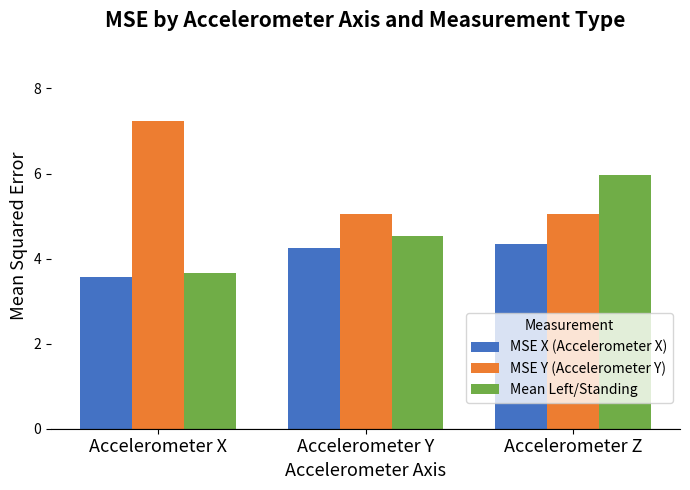

What is the value of the MSE Y (Accelerometer Y) bar at the 3rd from the left?

5.0